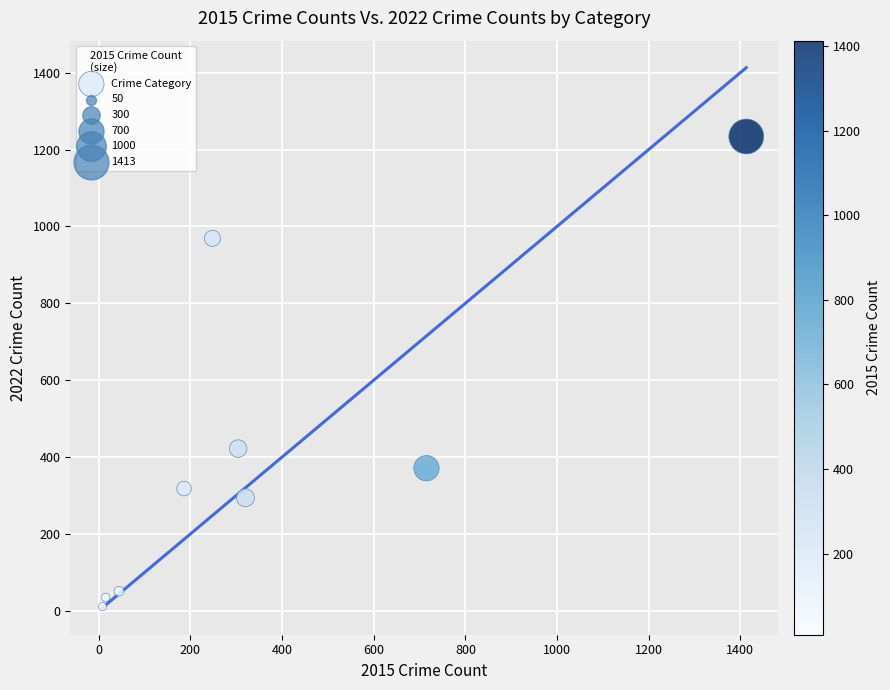

What Y value in the scatter plot is closest to 622?

422